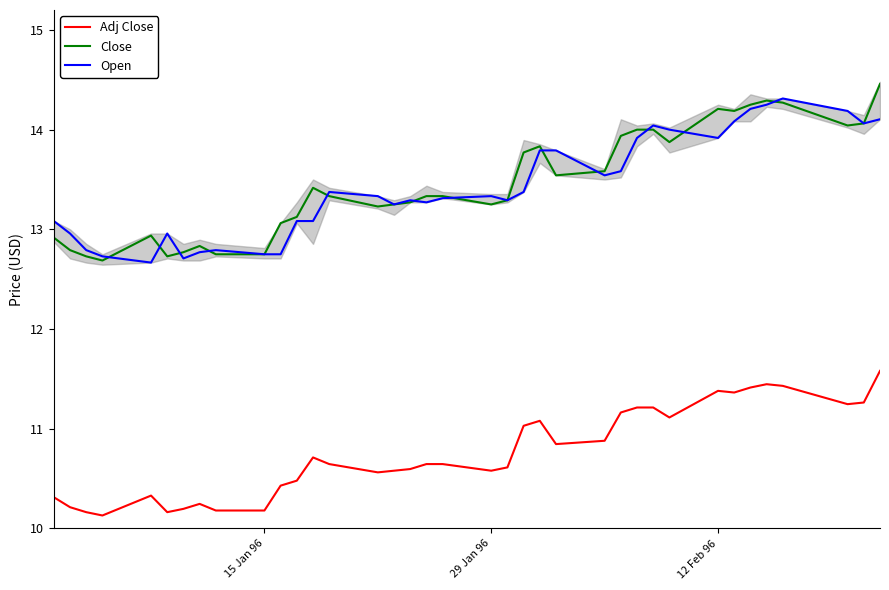

What is the average value of the Adj Close series?

10.8